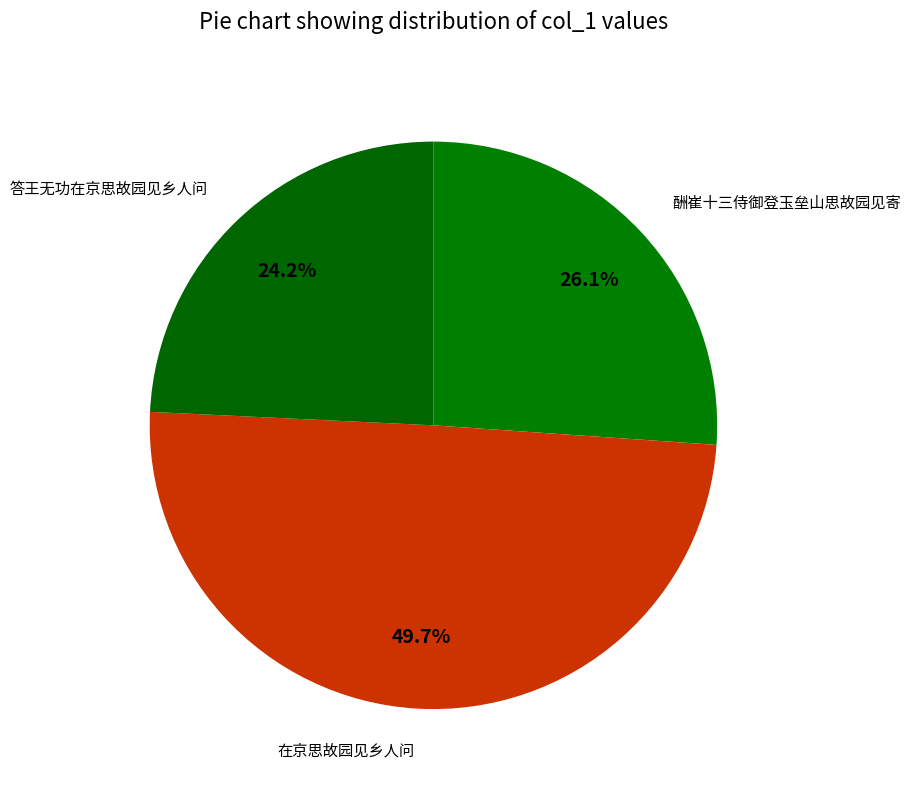

Count the number of slices in the pie.

3